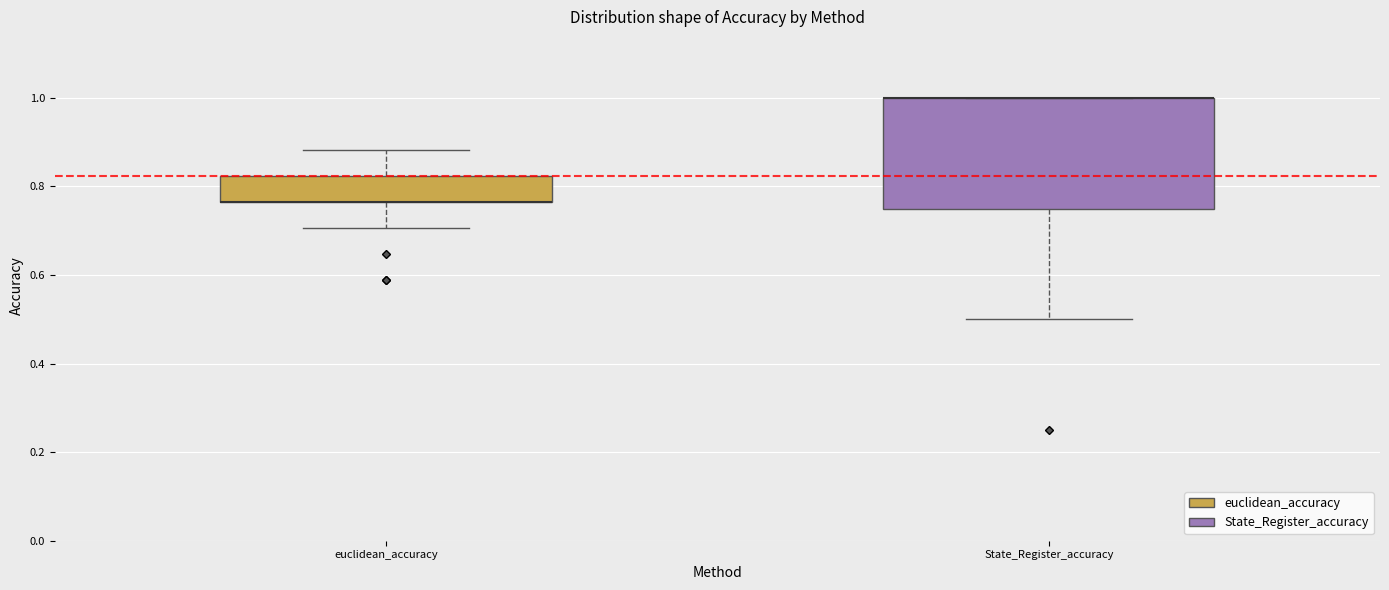

Where does the lower whisker of the box for euclidean_accuracy end on the y-axis? The values are not printed on the chart, so give them approximately, as read against the axis.

0.70